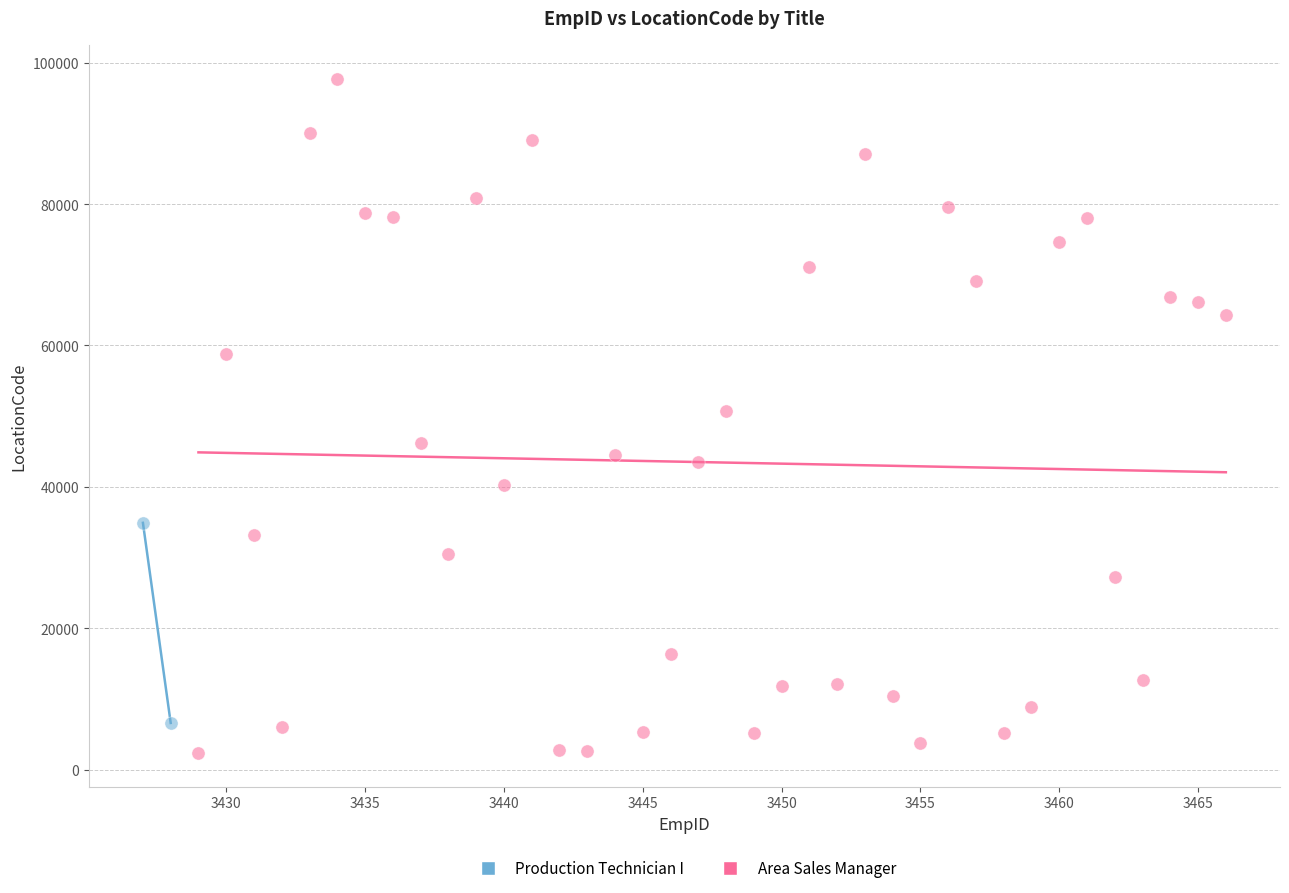

What are all the series names shown in the legend?

Production Technician I, Area Sales Manager